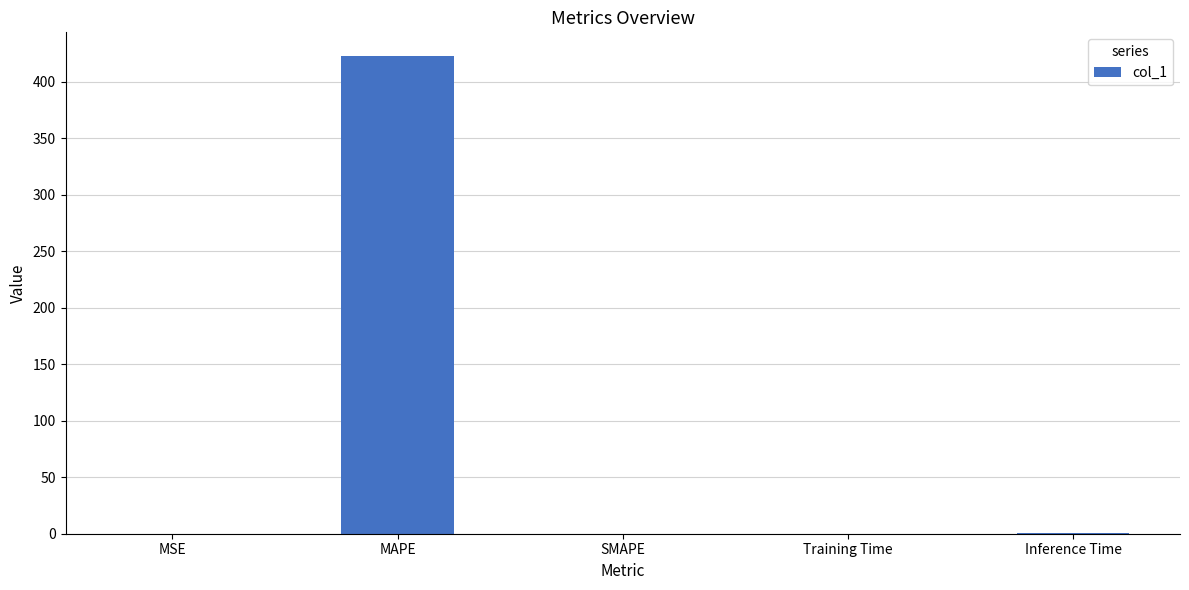

What is the sum of all values?

423.6